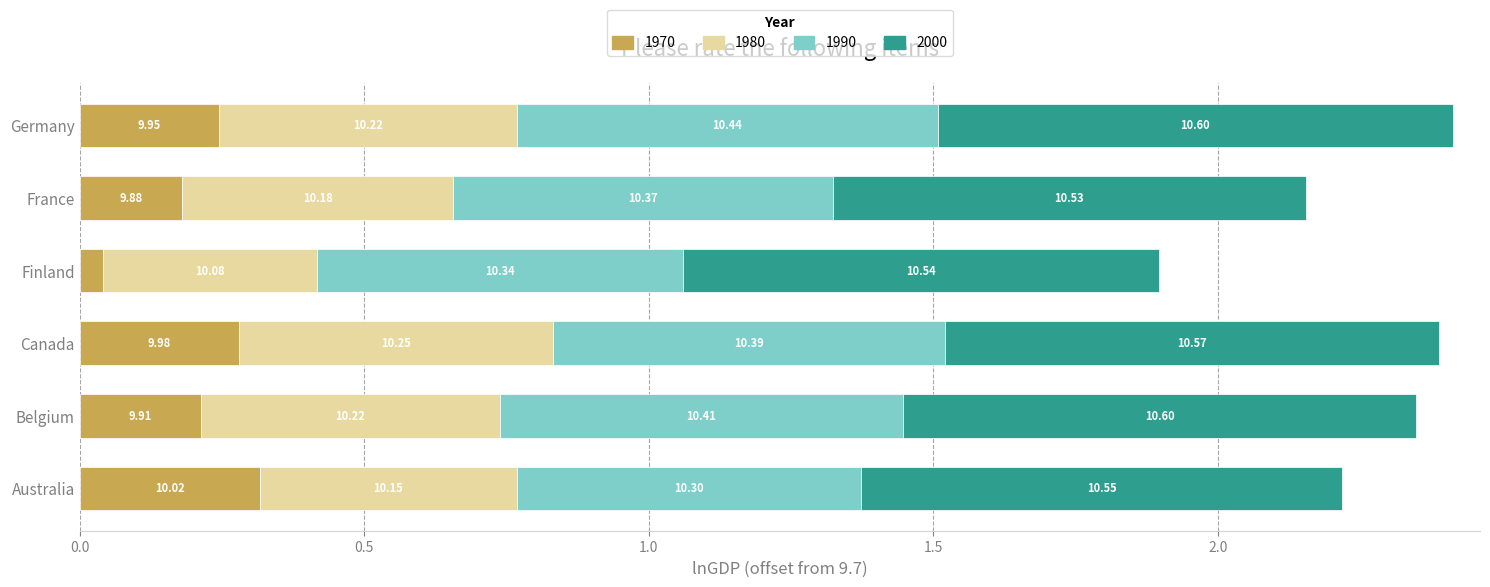

What are all the series names shown in the legend?

1970, 1980, 1990, 2000